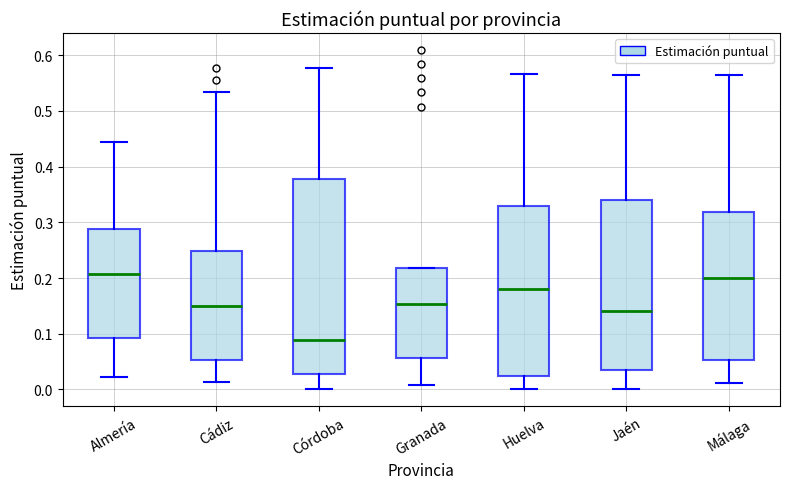

Which box is the tallest, from its lower edge to its upper edge?

Córdoba